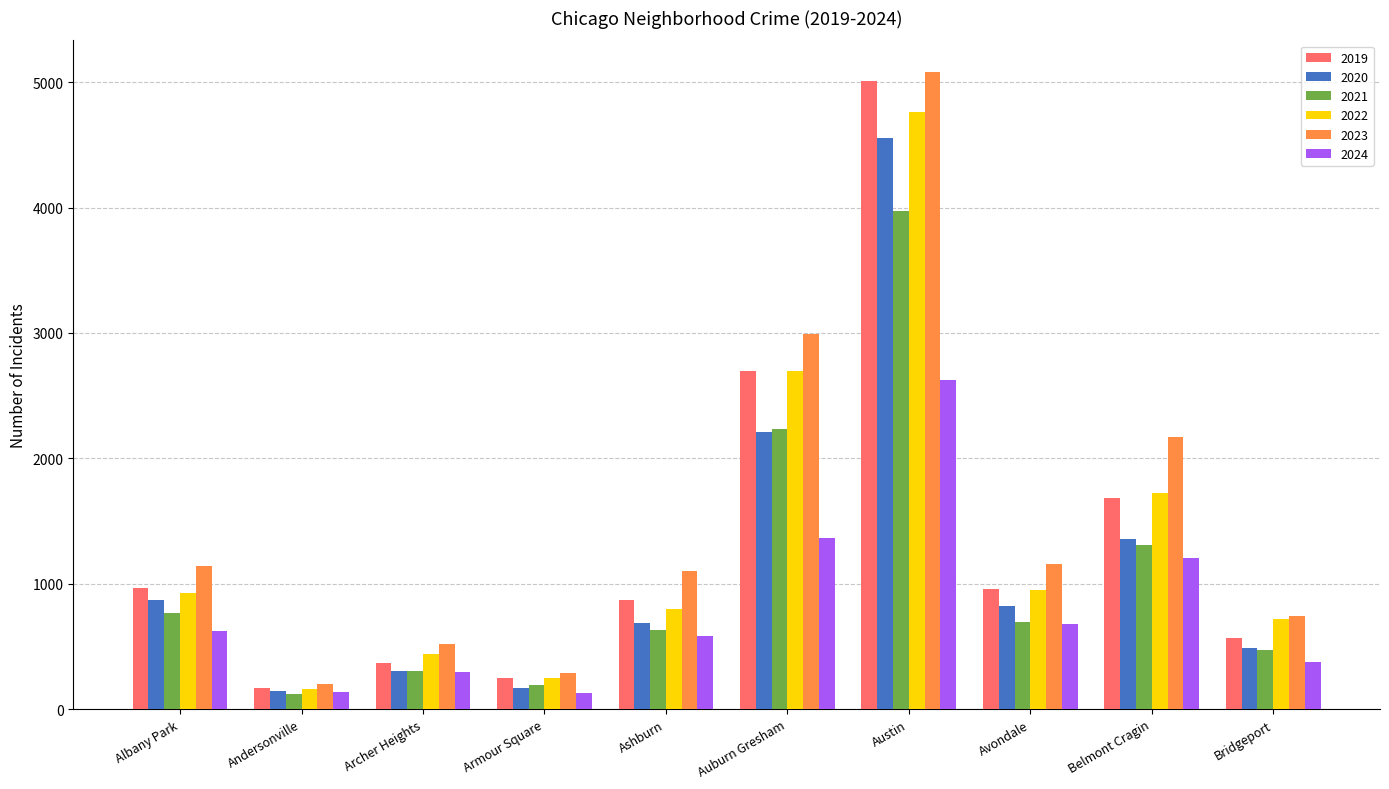

What is the highest value of the 2019 series?

5008